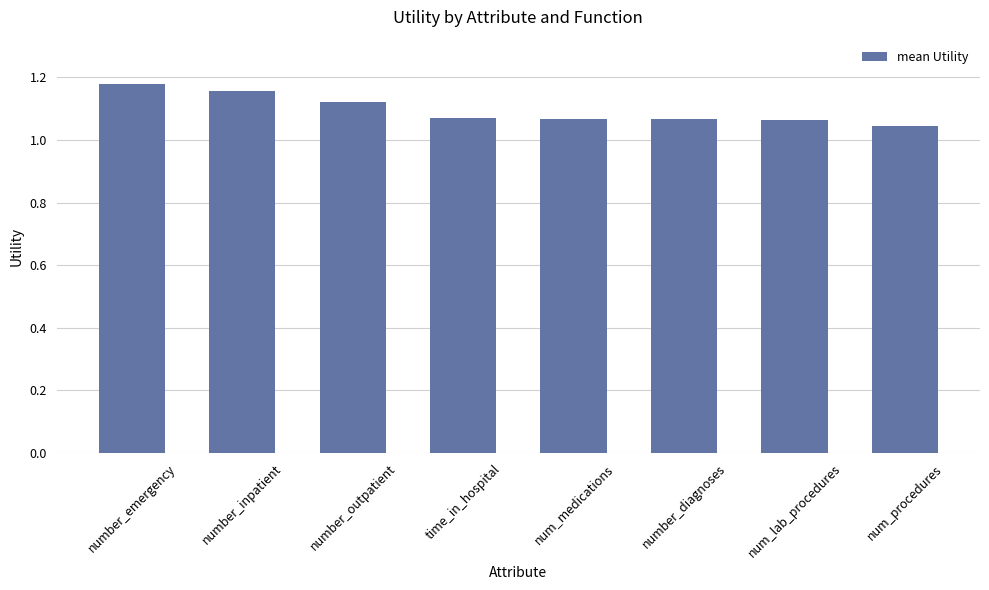

Count the values in the range 1 to 2.

8